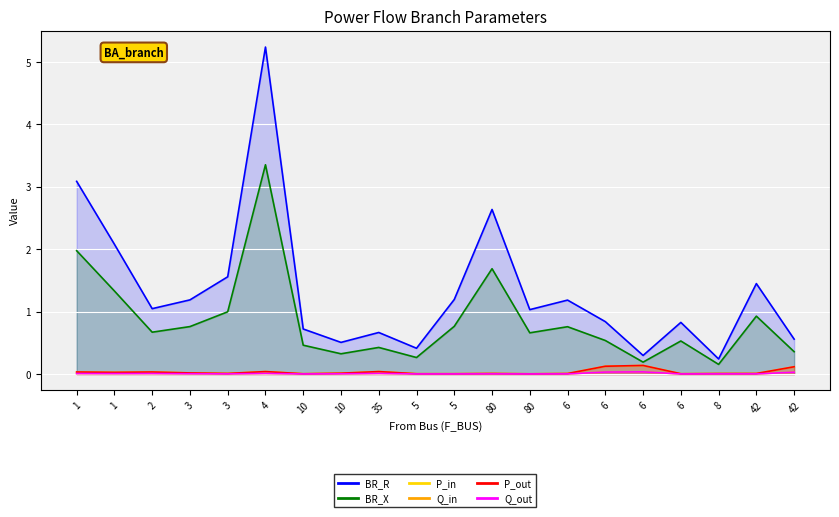

Reading left to right, extract all data points from this chart.

BR_R: 3.1	2.1	1.0	1.2	1.6	5.2	0.7	0.5	0.7	0.4	1.2	2.6	1.0	1.2	0.8	0.3	0.8	0.2	1.4	0.6
BR_X: 2.0	1.3	0.7	0.8	1.0	3.4	0.5	0.3	0.4	0.3	0.8	1.7	0.7	0.8	0.5	0.2	0.5	0.2	0.9	0.4
P_in: 0.0	0.0	0.0	0.0	0.0	0.0	0.0	0.0	0.0	0.0	0.0	0.0	0.0	0.0	0.1	0.1	0.0	0.0	0.0	0.1
Q_in: 0.0	0.0	0.0	0.0	0.0	0.0	0.0	0.0	0.0	0.0	0.0	0.0	0.0	0.0	0.0	0.0	0.0	0.0	0.0	0.0
P_out: 0.0	0.0	0.0	0.0	0.0	0.0	0.0	0.0	0.0	0.0	0.0	0.0	0.0	0.0	0.1	0.1	0.0	0.0	0.0	0.1
Q_out: 0.0	0.0	0.0	0.0	0.0	0.0	0.0	0.0	0.0	0.0	0.0	0.0	0.0	0.0	0.0	0.0	0.0	0.0	0.0	0.0